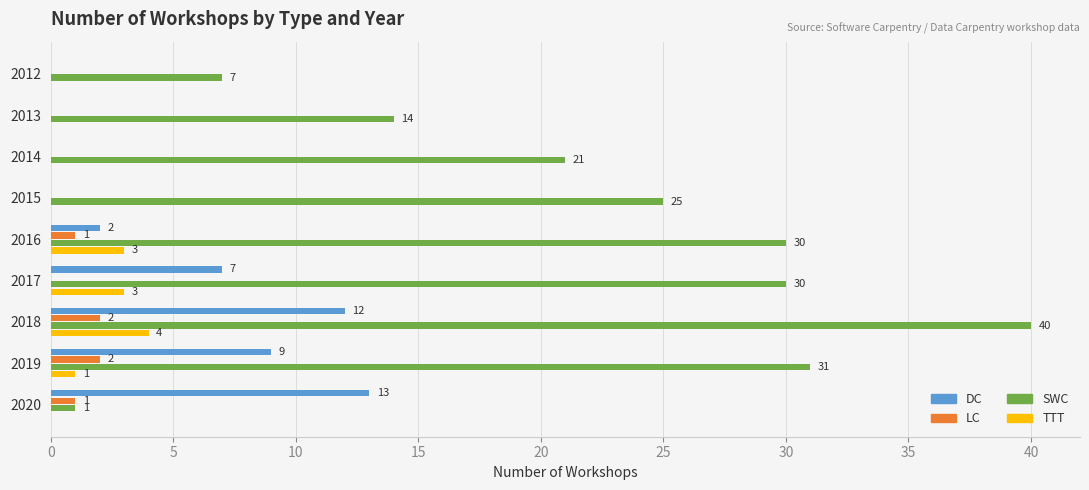

Between 2013 and 2014, which series saw the biggest shift?

SWC